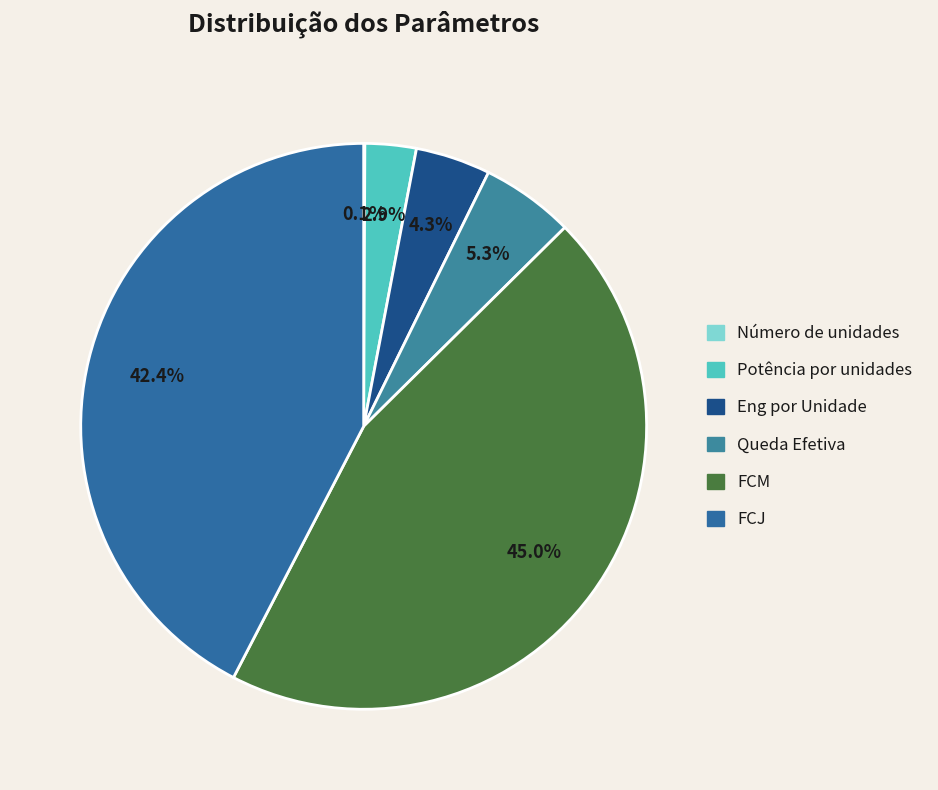

How many slices are in this pie chart?

6